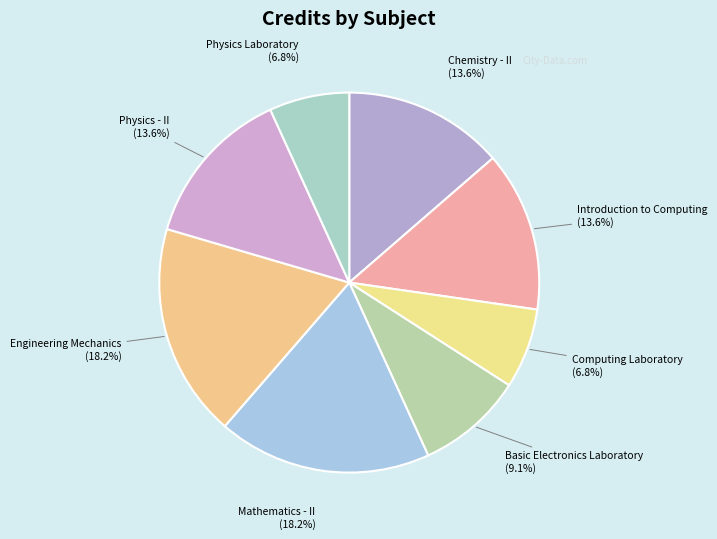

Does any single category account for the majority?

No